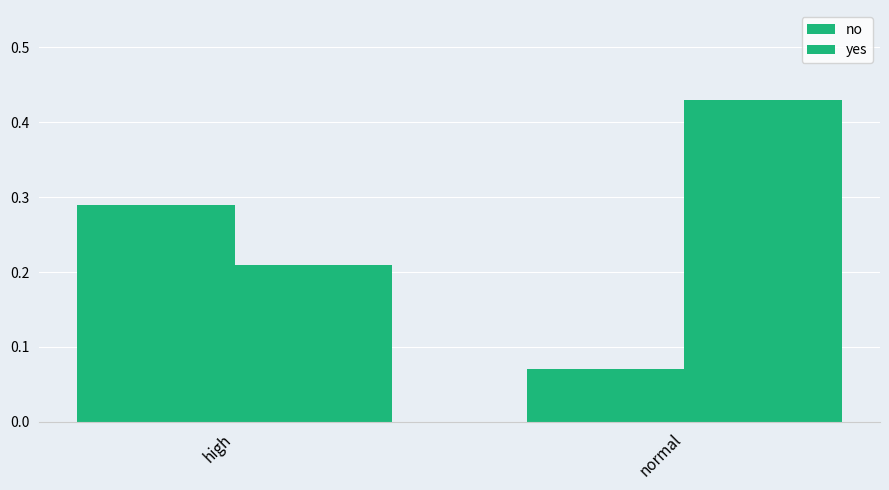

Reading right to left, extract all data points from this chart.

no: 0.1	0.3
yes: 0.4	0.2